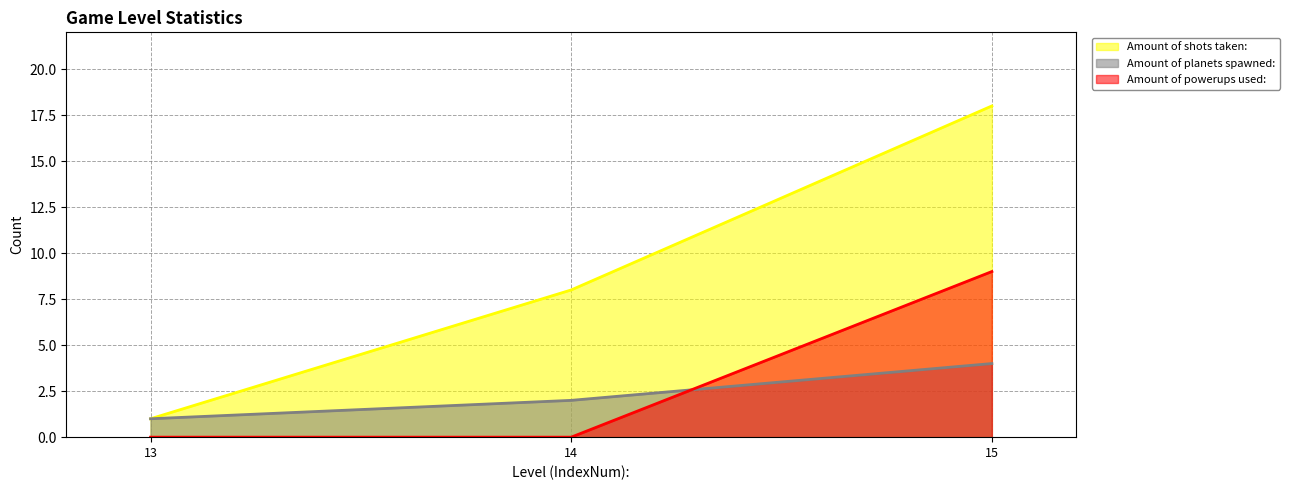

How many lines are shown in the chart?

3